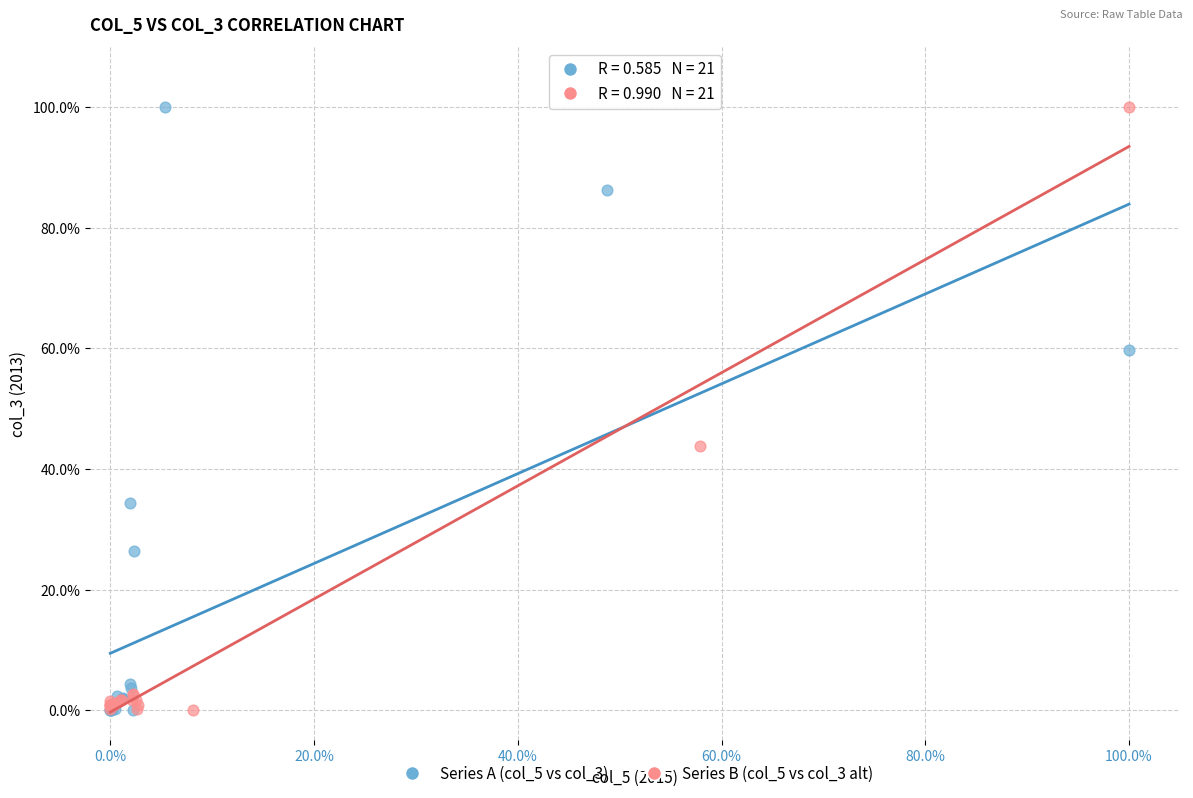

What are all the series names shown in the legend?

Series A (col_5 vs col_3), Series B (col_5 vs col_3 alt)